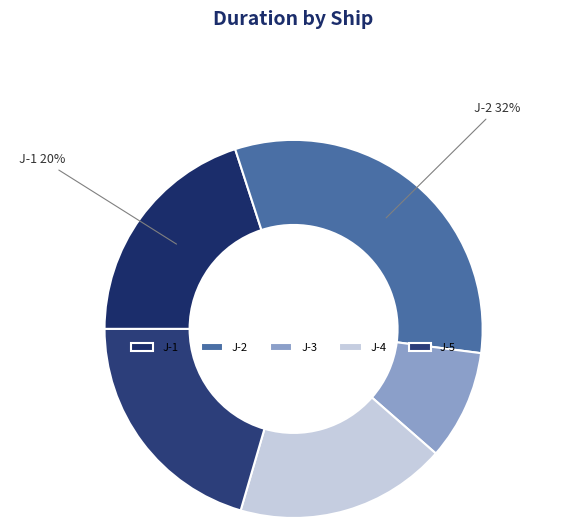

The J-3 slice represents 9% of the pie. True or false?

True